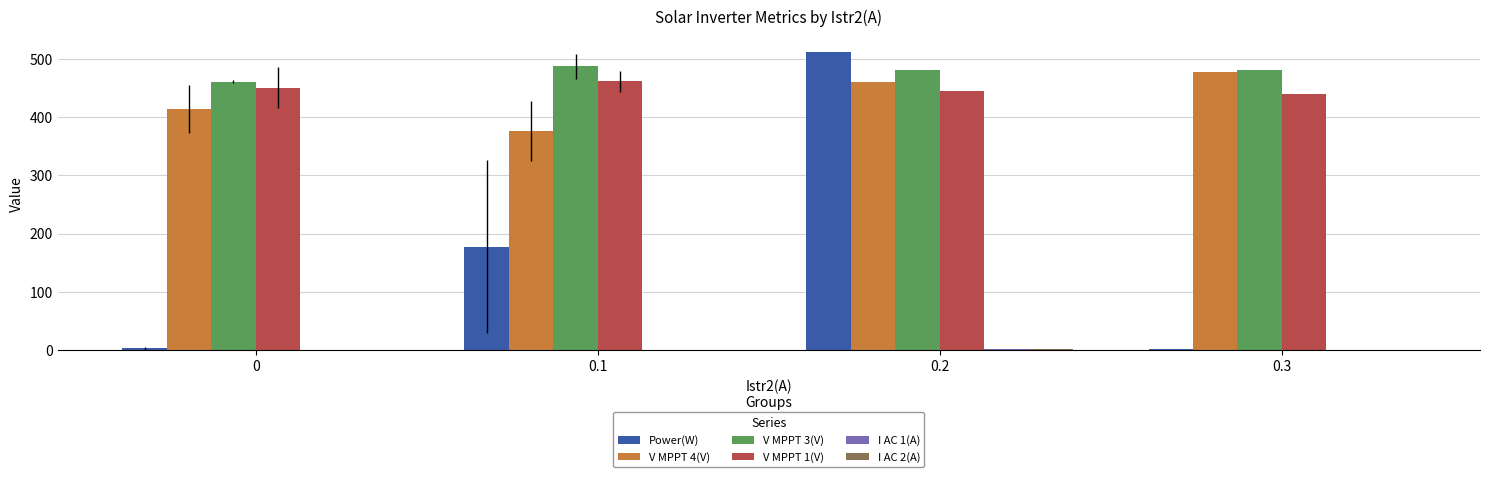

What is the sum of all V MPPT 3(V) values?

1910.0